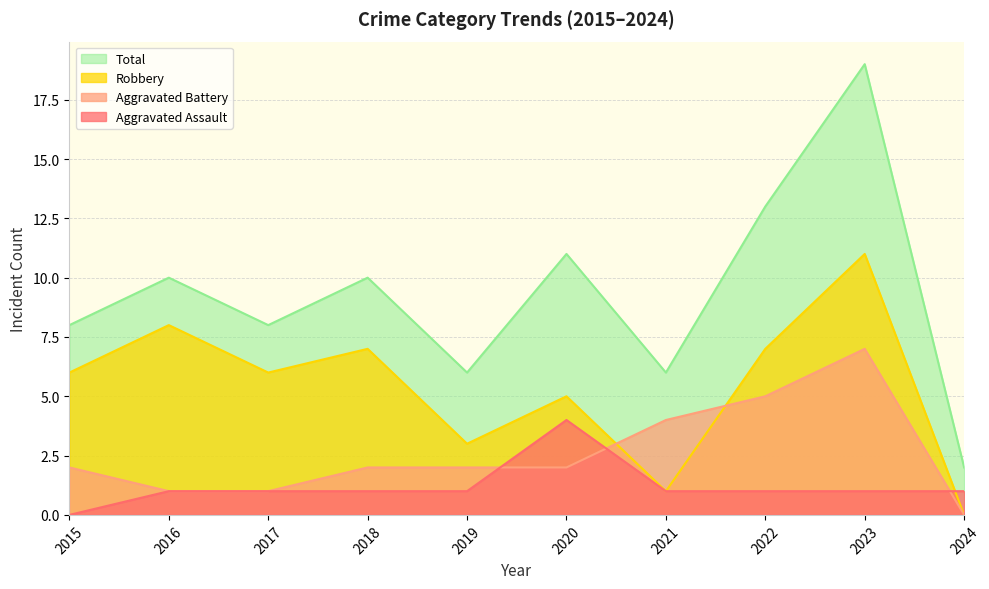

Rank the series by their maximum value, from highest to lowest.

Total, Robbery, Aggravated Battery, Aggravated Assault